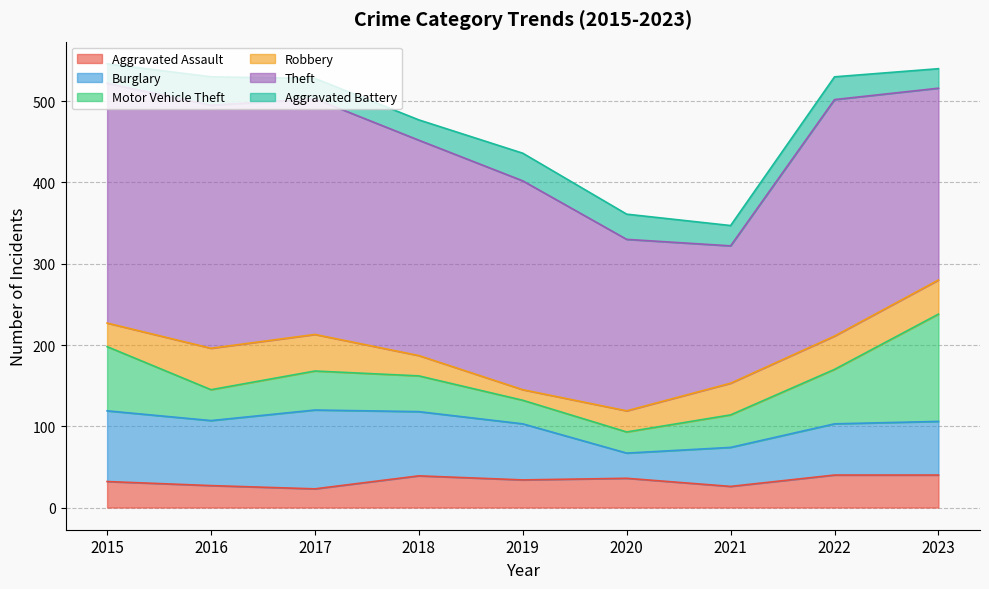

True or false: Theft and Motor Vehicle Theft cross at least once.

False